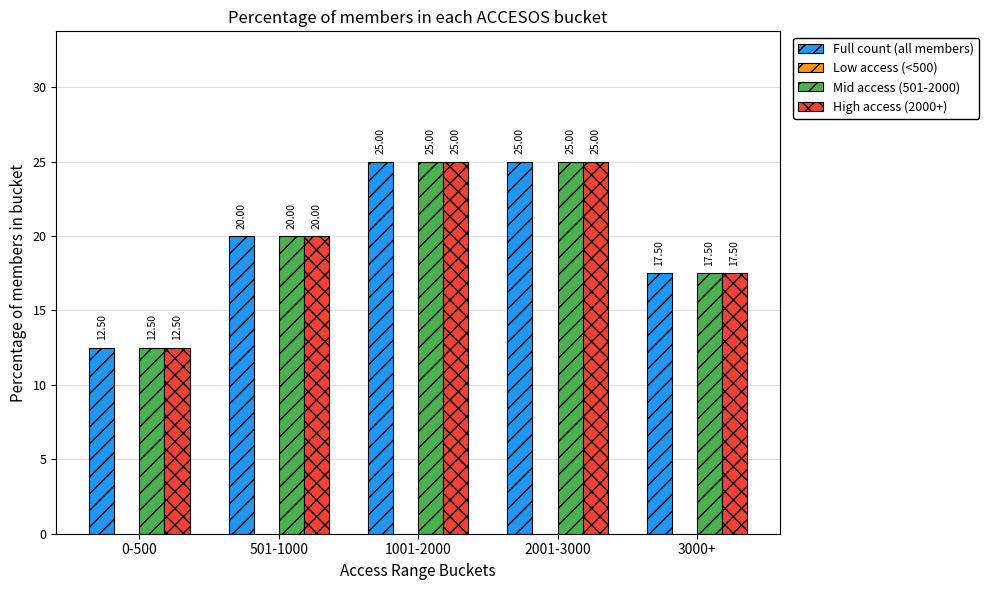

What is the spread (max minus min) of values at 501-1000?

0.0